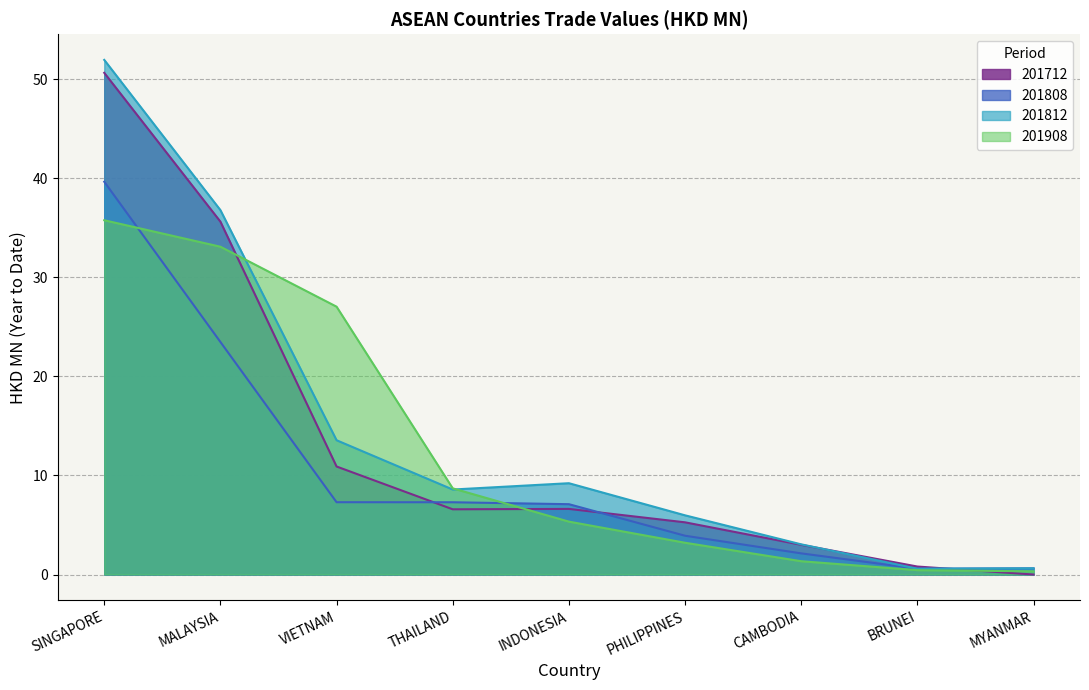

True or false: 201808 has more than 0 interior local peaks.

False